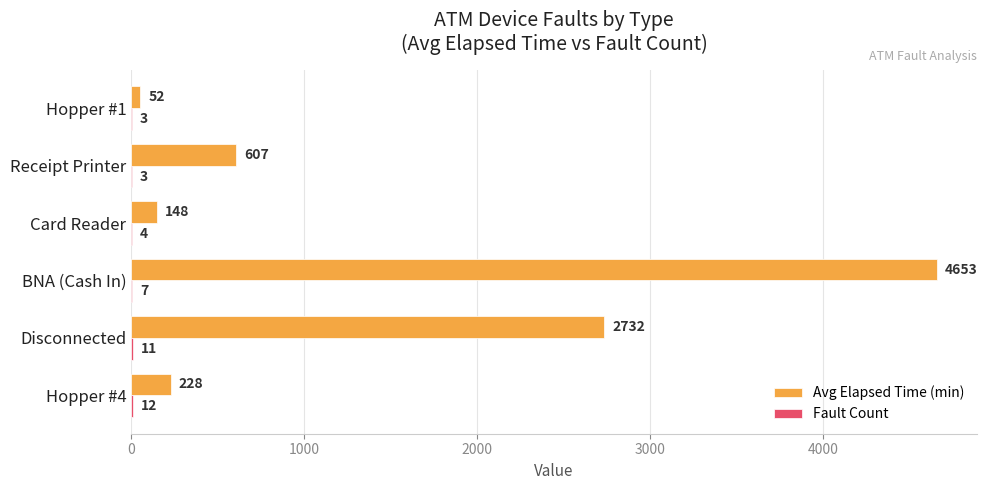

What is the total value across all series at BNA (Cash In)?

4660